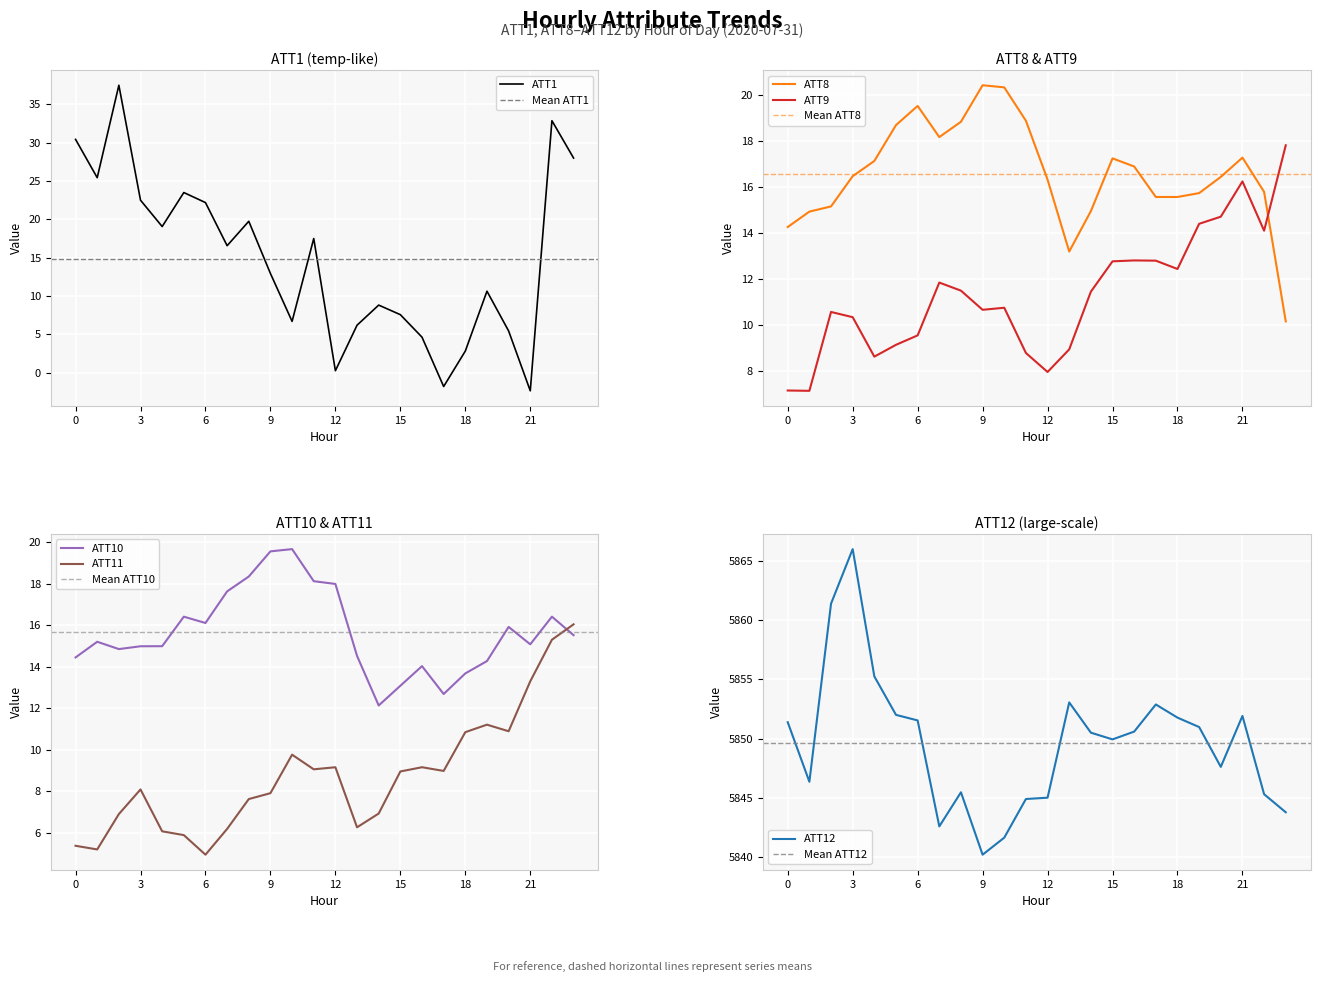

True or false: ATT9 and ATT8 intersect in this chart.

True